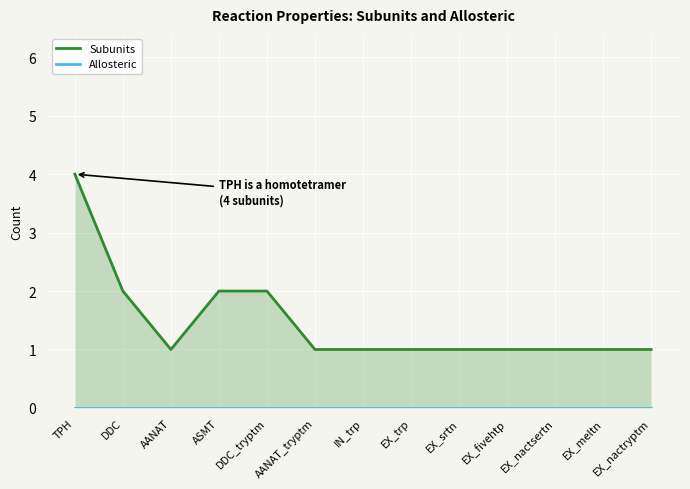

Between ASMT and EX_nactsertn, which series saw the biggest shift?

Subunits